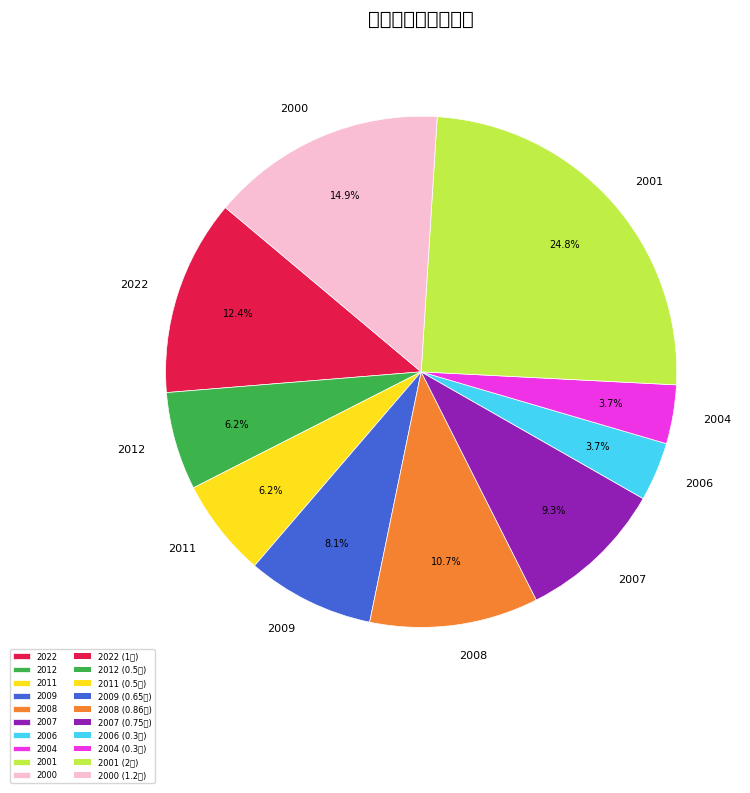

True or false: 2012 accounts for 15% of the total.

False